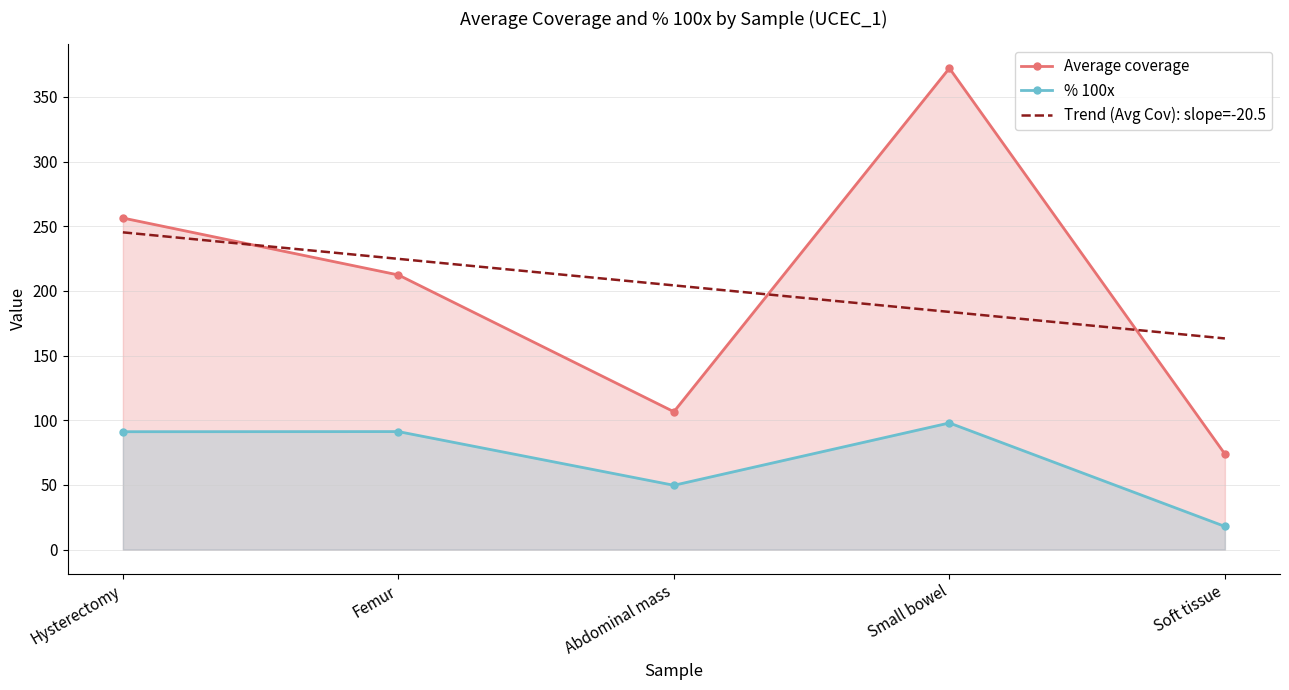

Which series has the widest spread of values?

Average coverage